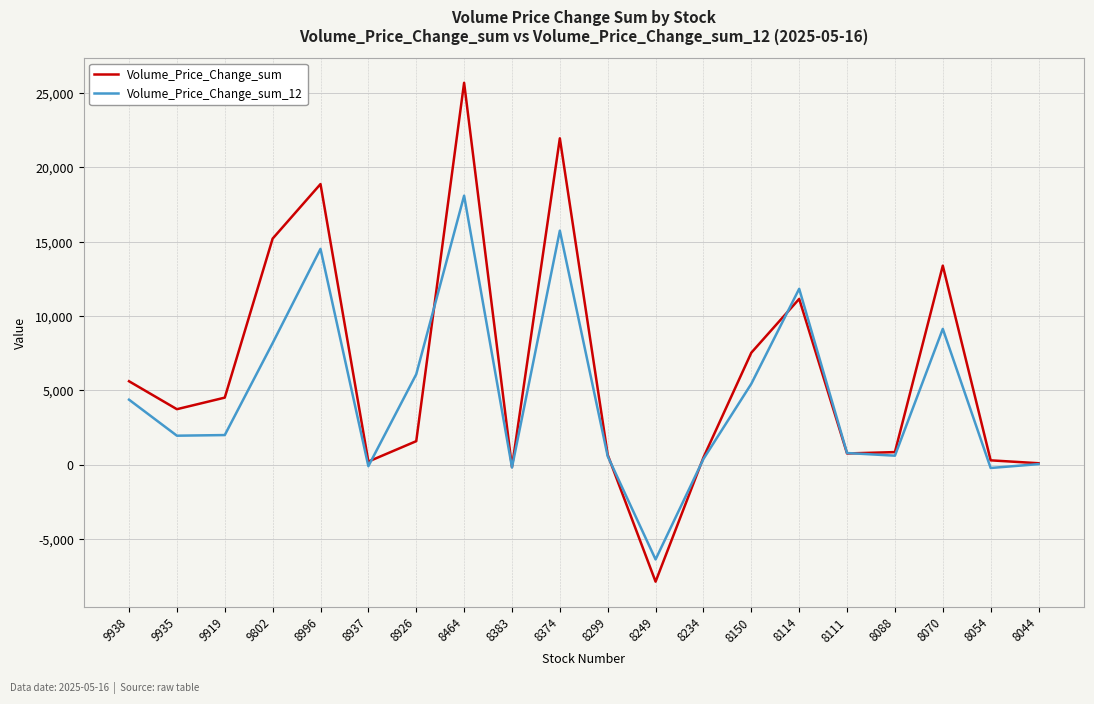

List the series in order of their overall mean, highest first.

Volume_Price_Change_sum, Volume_Price_Change_sum_12